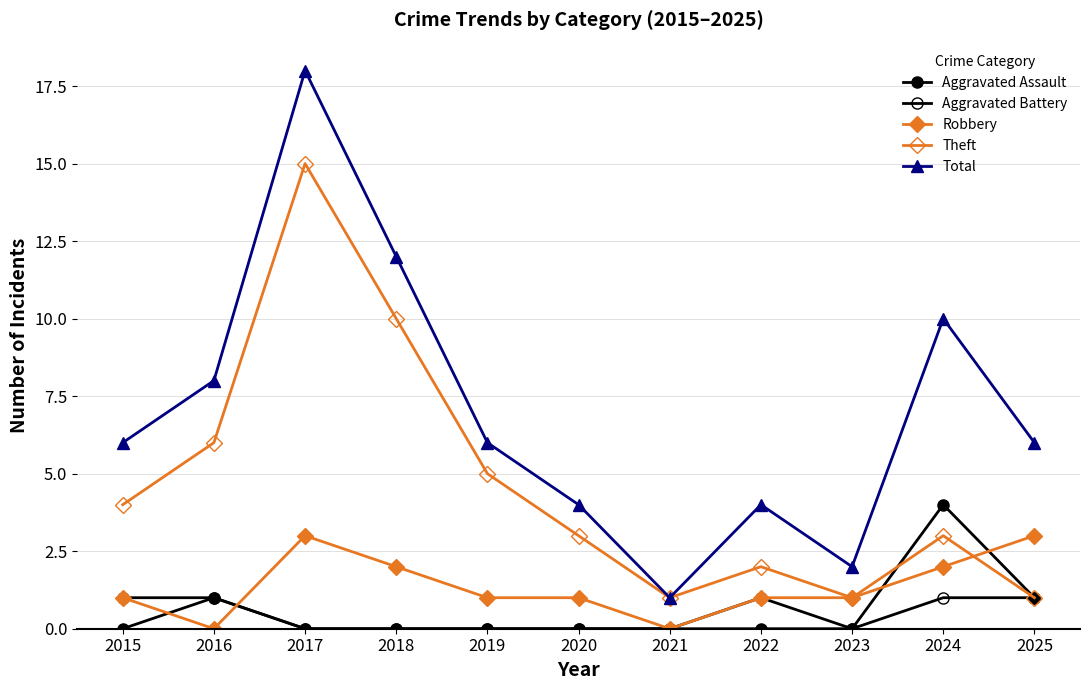

True or false: Robbery has more than 1 interior local peaks.

False